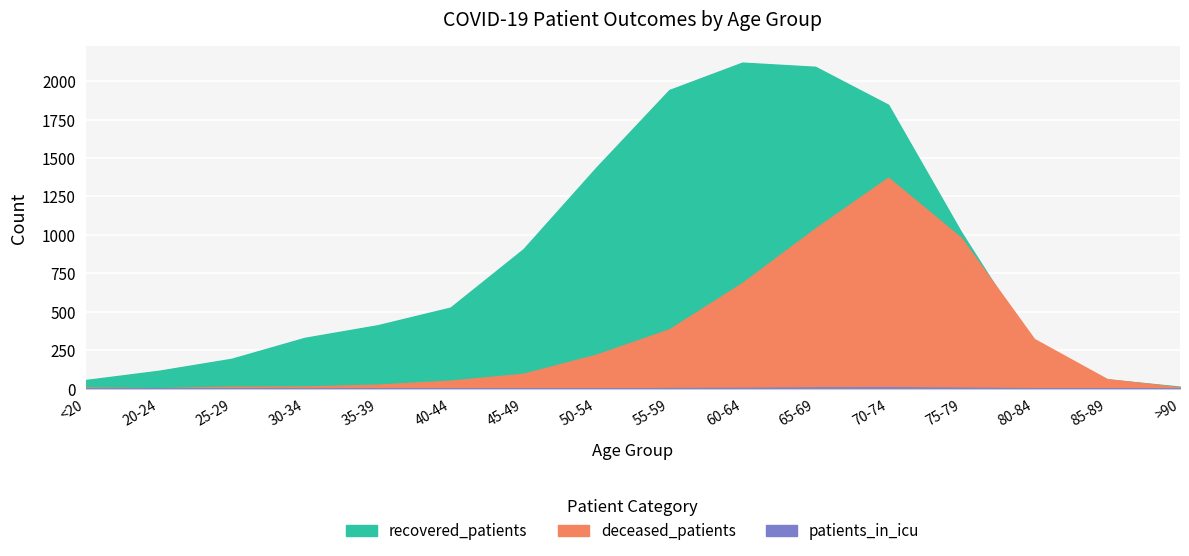

True or false: patients_in_icu and recovered_patients intersect in this chart.

False